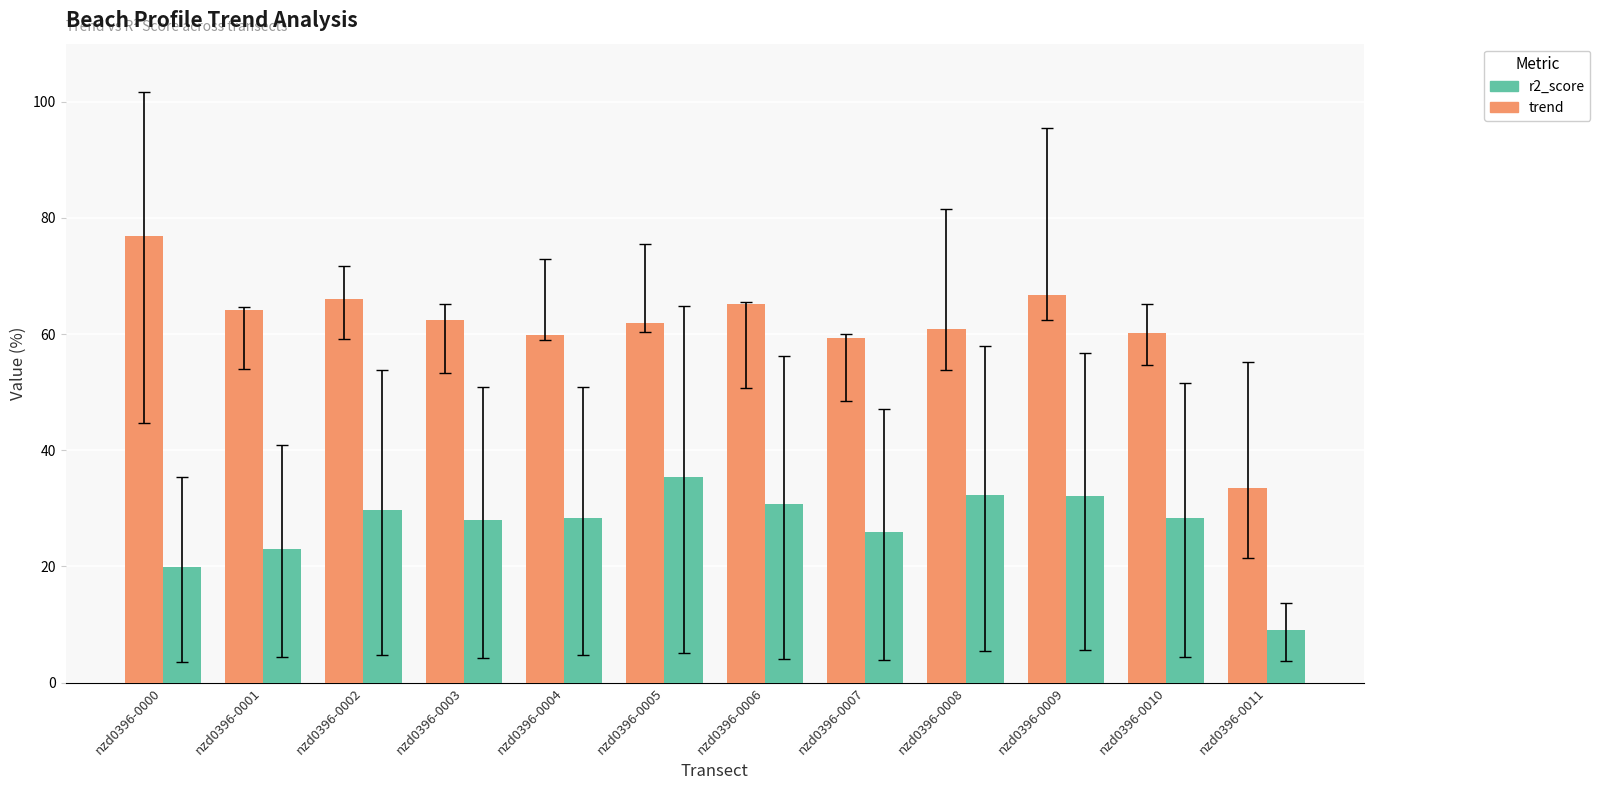

What is the difference between the maximum and second lowest values in the r2_score series?

15.7